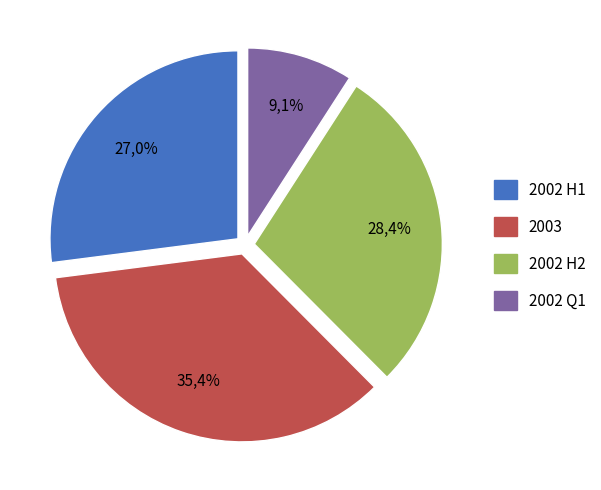

Does 34 represent more than half of the total?

No